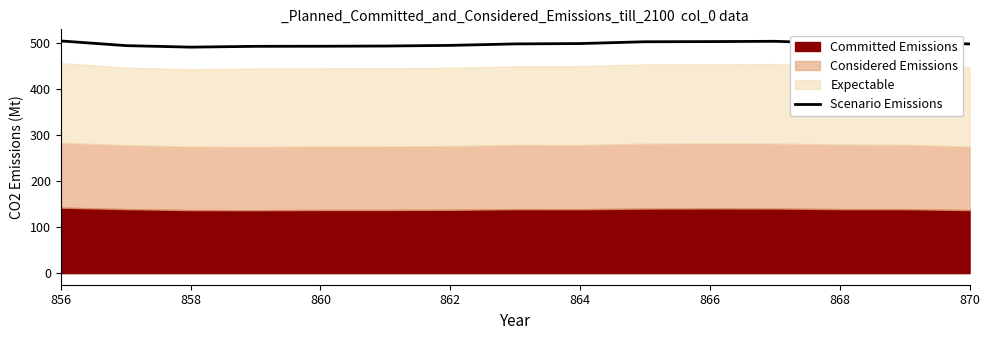

What is the lowest value of the Scenario Emissions series?

491.4